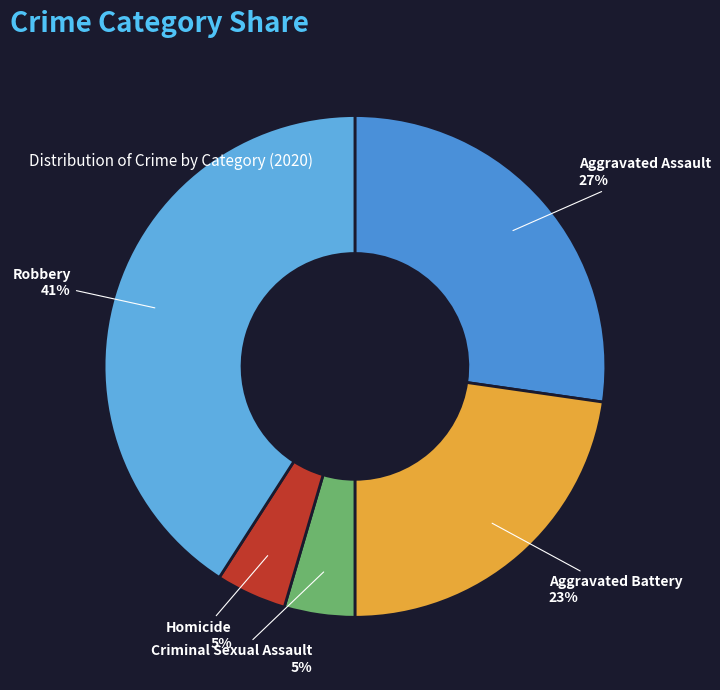

Which slice is the largest?

Robbery